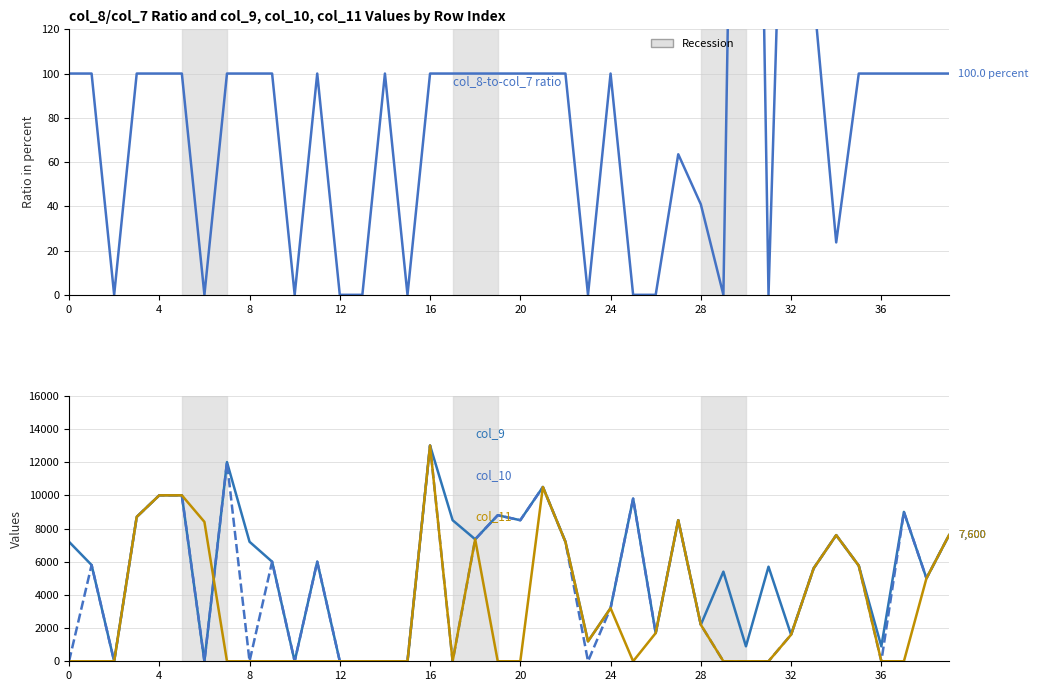

Which series has the largest total across all categories?

col_9